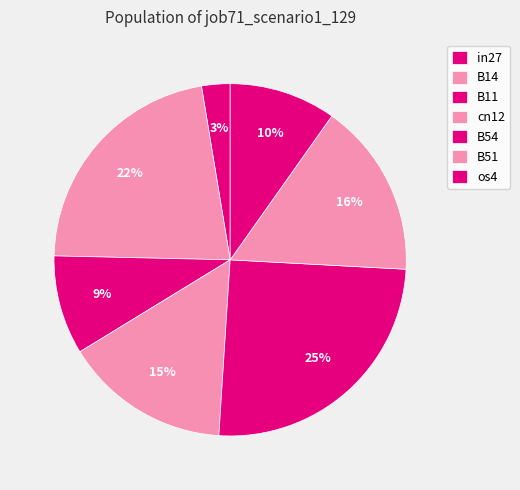

To the nearest percent, what is the difference between the largest and smallest slice percentages?

23%